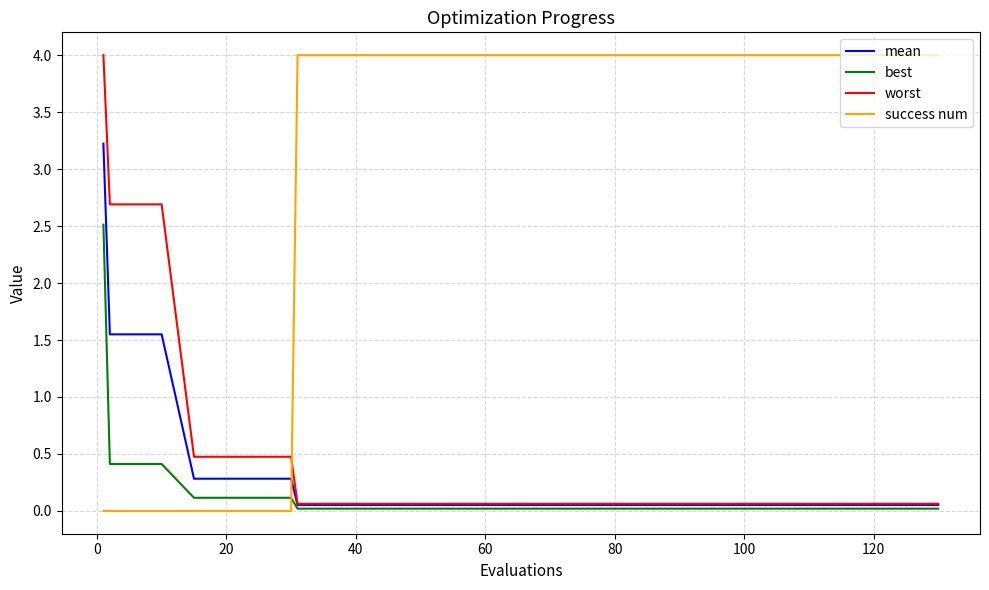

What is the maximum value for mean?

3.2